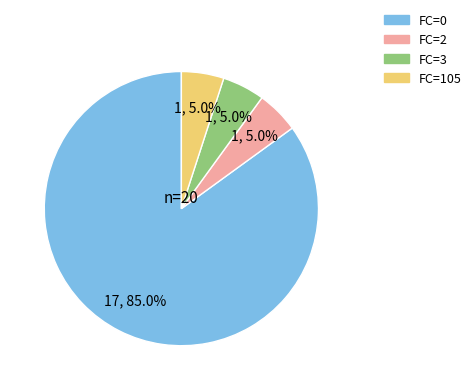

Which slice is the largest?

FC=0